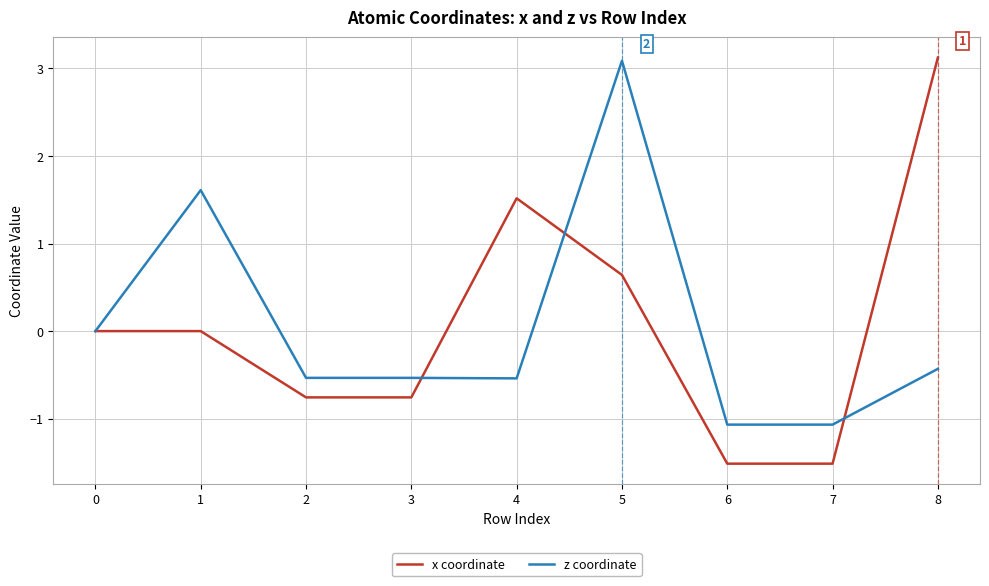

The value of x coordinate at 6 is -2.5. True or false?

False